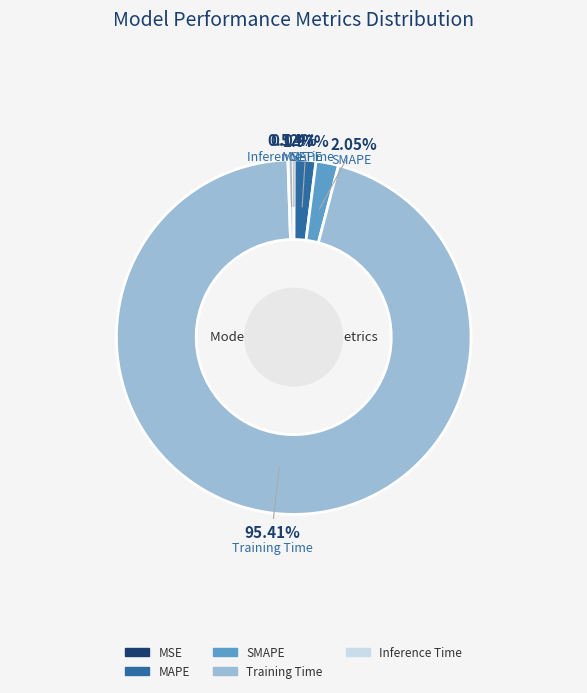

What portion of the pie excludes Training Time?

4.6%